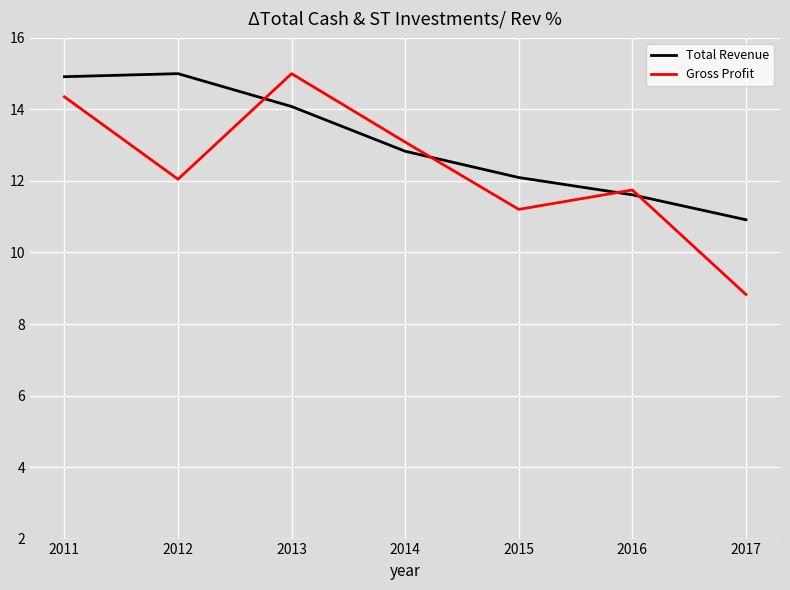

In Total Revenue, how many points are higher than both neighbors (excluding endpoints)?

1